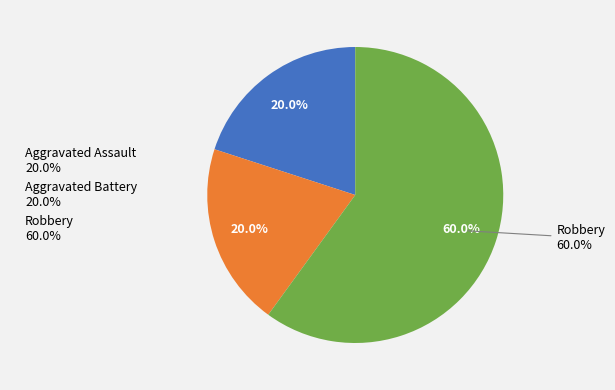

How much of the chart is everything except Robbery?

40.0%